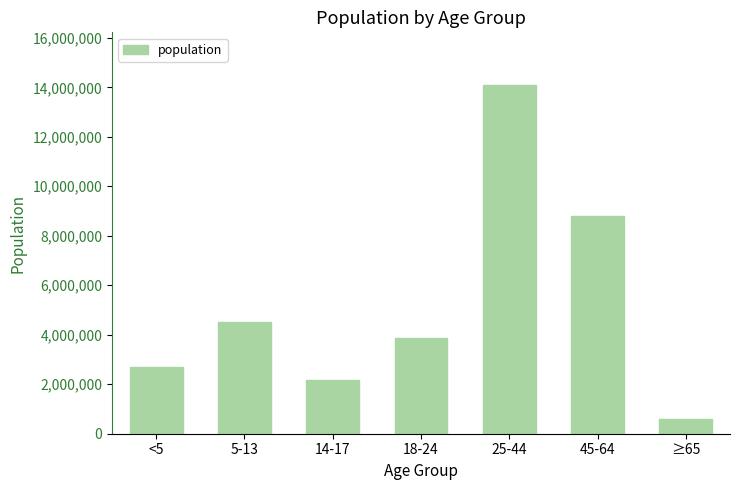

Approximately how many times larger is the value at <5 compared to 45-64?

0.3